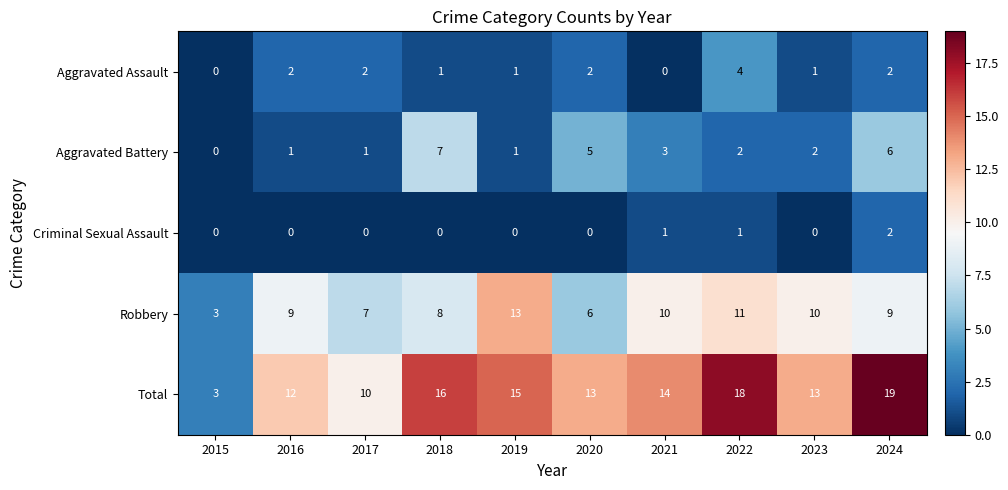

True or false: Robbery has a value of 6 at 2019.

False